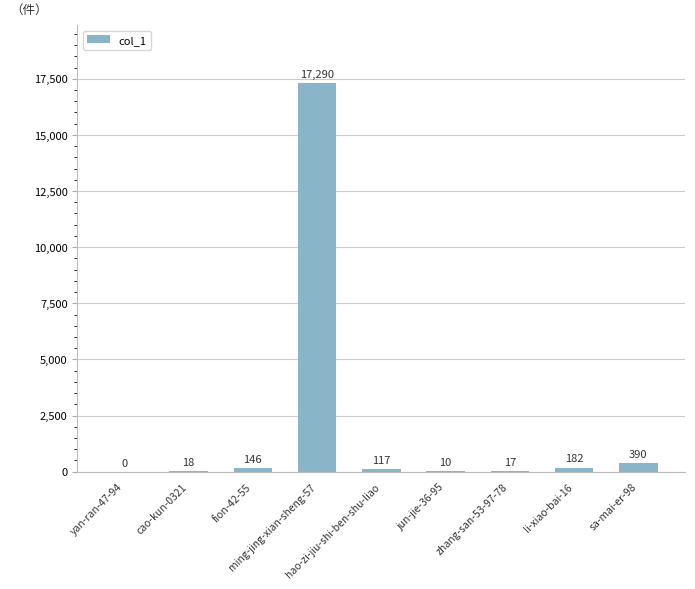

What is the greatest value displayed?

17290